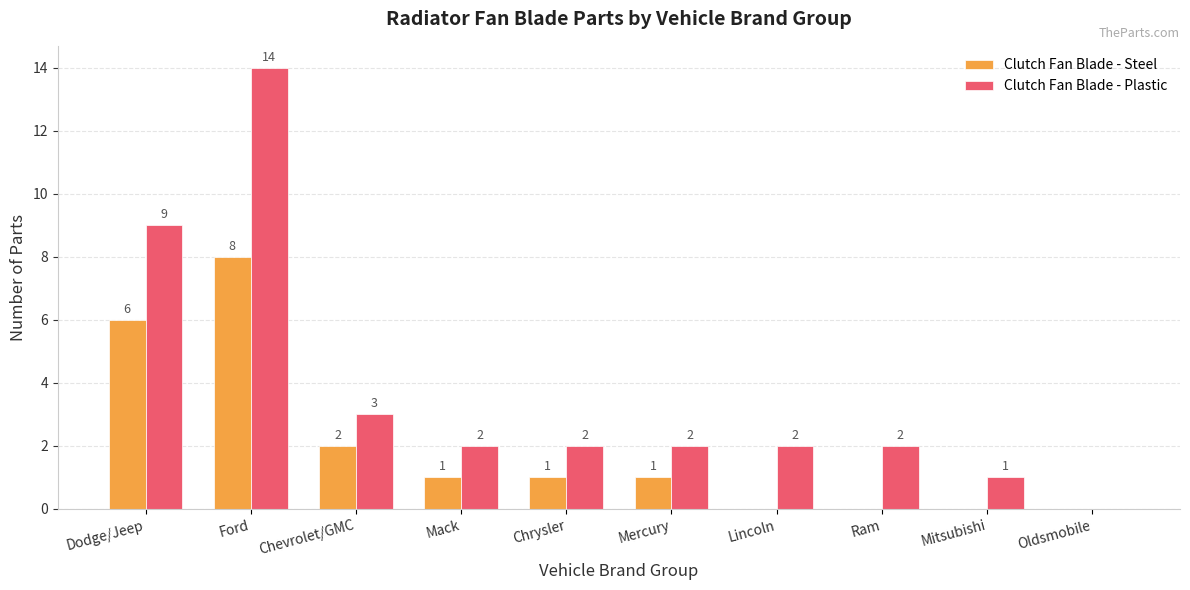

What is the sum of the Clutch Fan Blade - Plastic values at Chrysler and Mack?

4